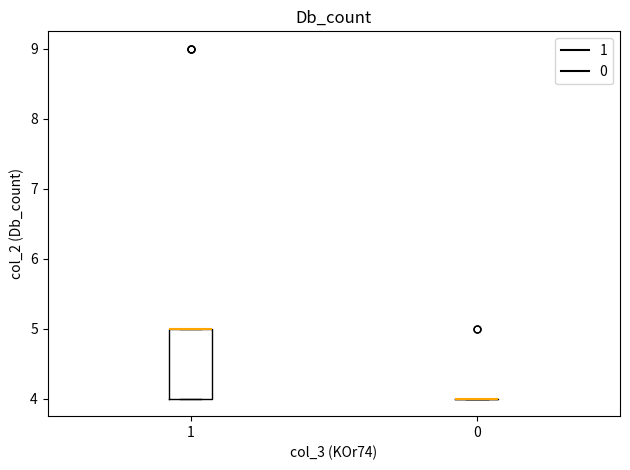

Reading left to right, read every box against the y-axis: the position of its median line, the range the box covers, and the ends of its whiskers. The values are not printed on the chart, so give them approximately, as read against the axis.

1: median 5 (drawn on the box's upper edge), box 4 to 5, whiskers 4 to 5
0: box collapsed to a line at 4, whiskers 4 to 4